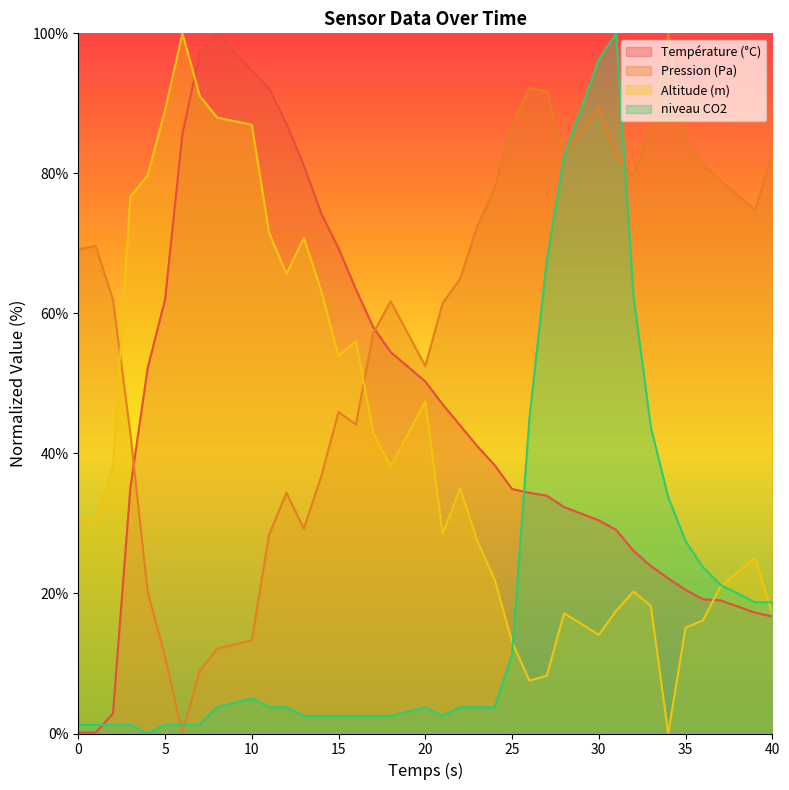

Which series has the widest spread of values?

Température (°C)